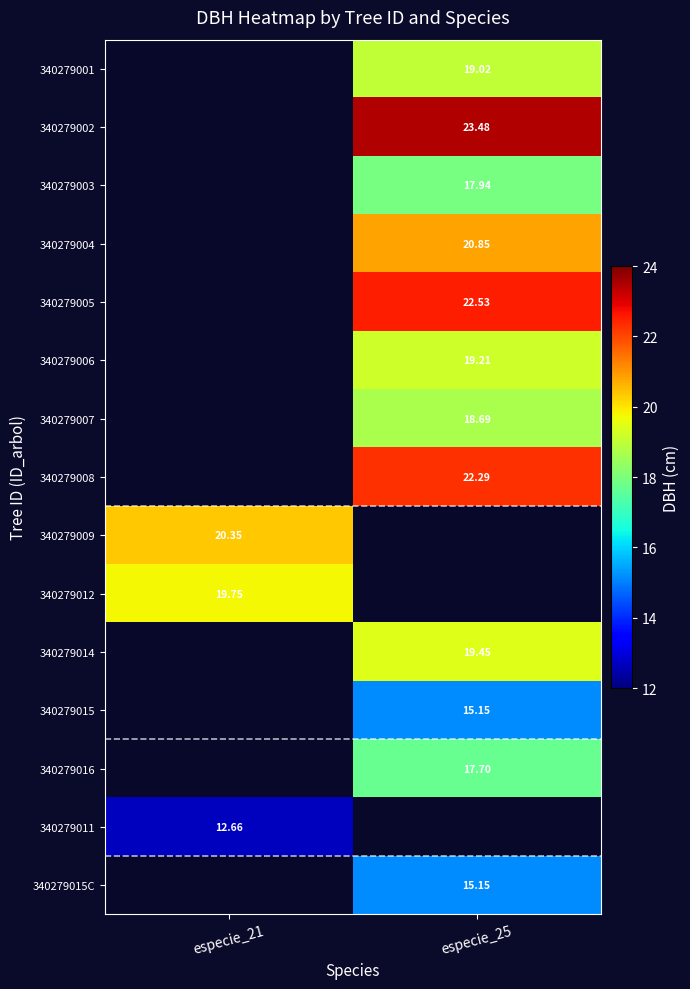

What is the smallest value displayed?

12.7